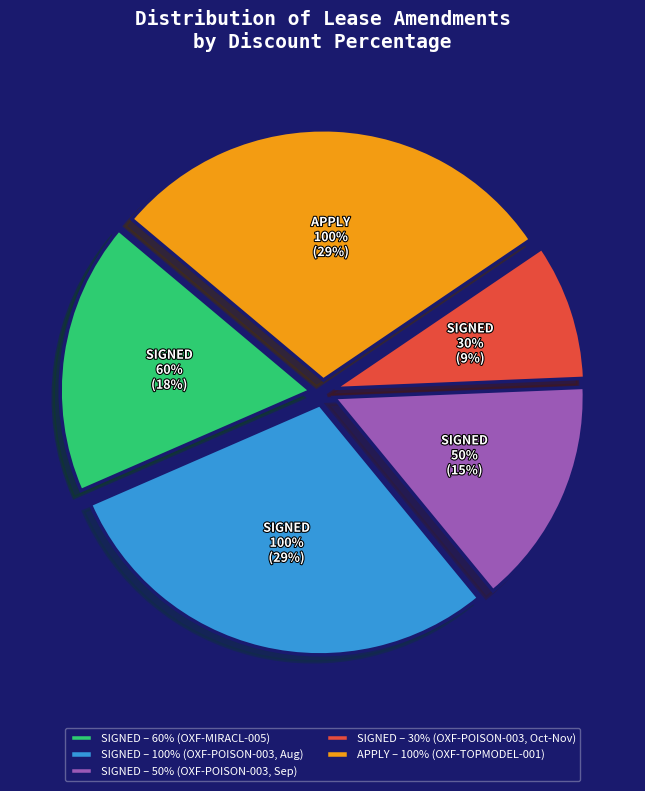

To the nearest percent, what portion does SIGNED (OXF-POISON-003, 30%) represent?

9%